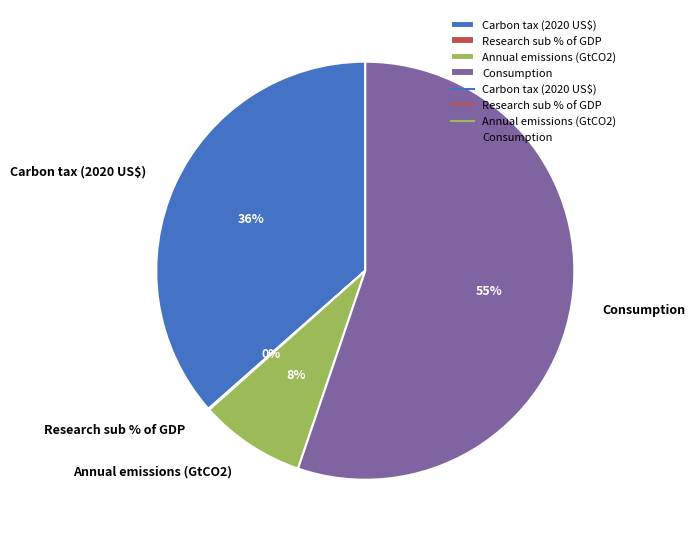

Do Carbon tax (2020 US$) and Consumption together represent more than half of the pie?

Yes